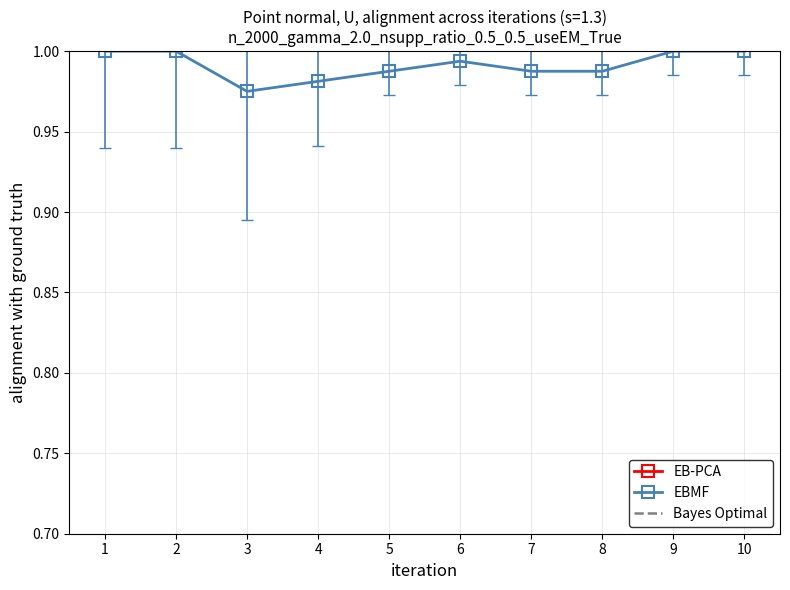

True or false: EBMF has more than 1 points higher than both neighbors.

False